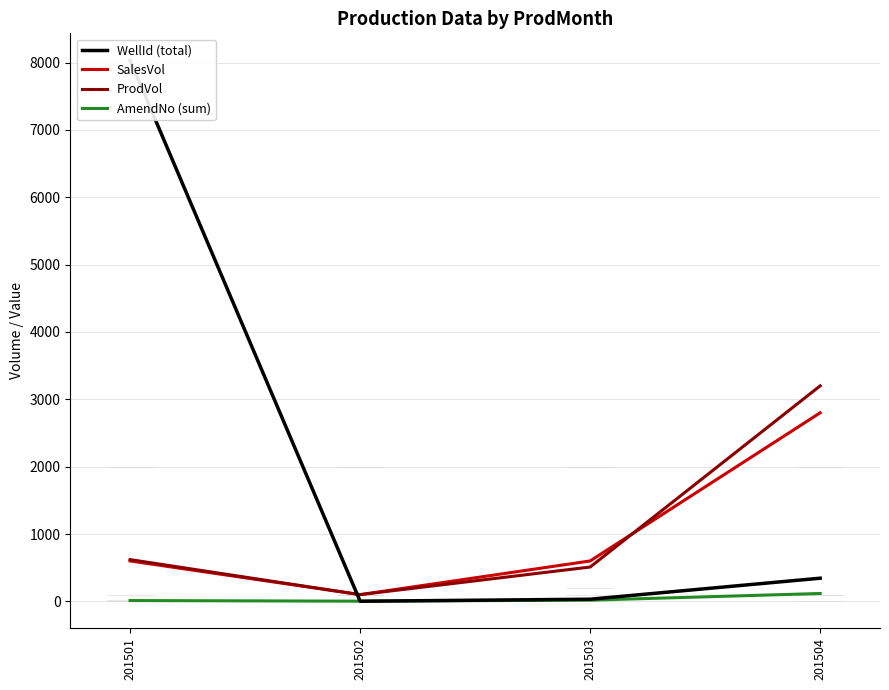

Which category has the lowest value across all series?

201502